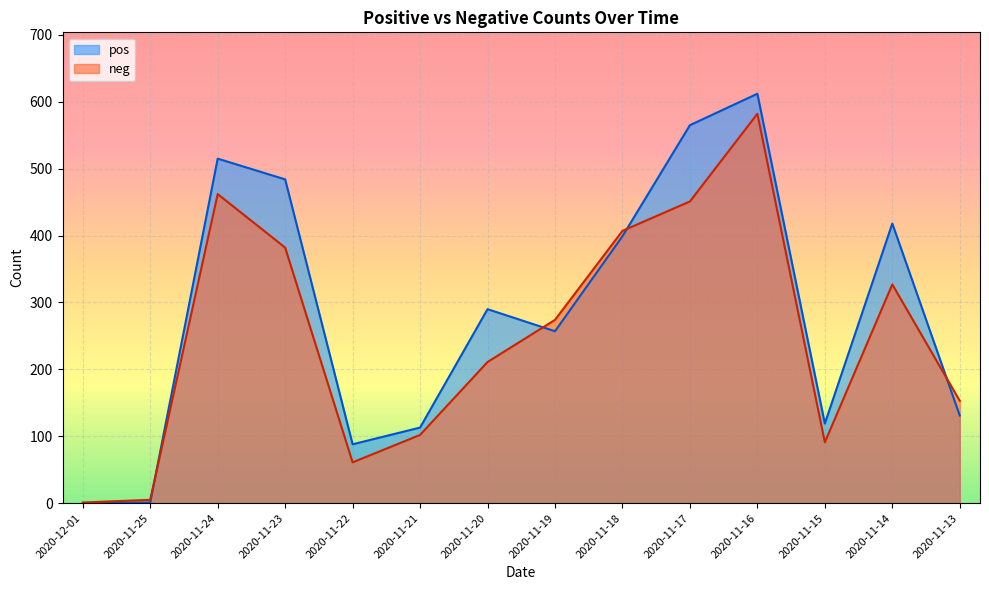

Between 2020-11-18 and 2020-11-17, which series saw the biggest shift?

pos